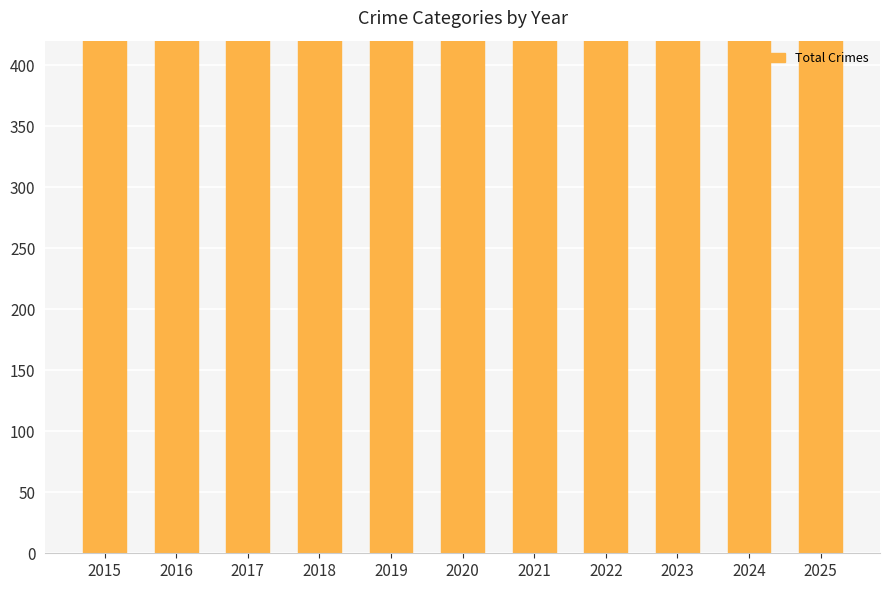

Read the value at 2019, to the nearest 5.

820